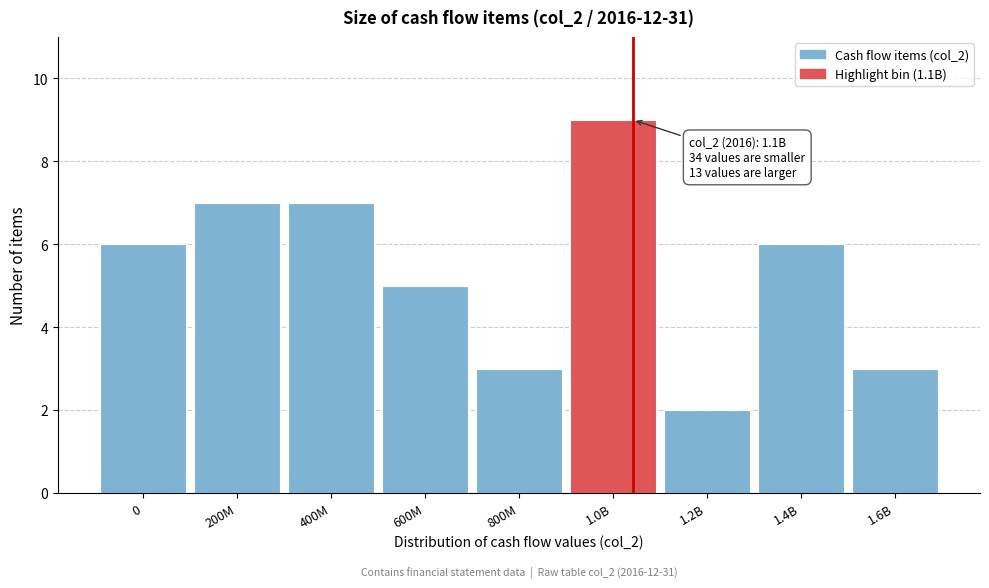

Reading left to right, extract all data points from this chart.

0=6	200M=7	400M=7	600M=5	800M=3	1.0B=9	1.2B=2	1.4B=6	1.6B=3